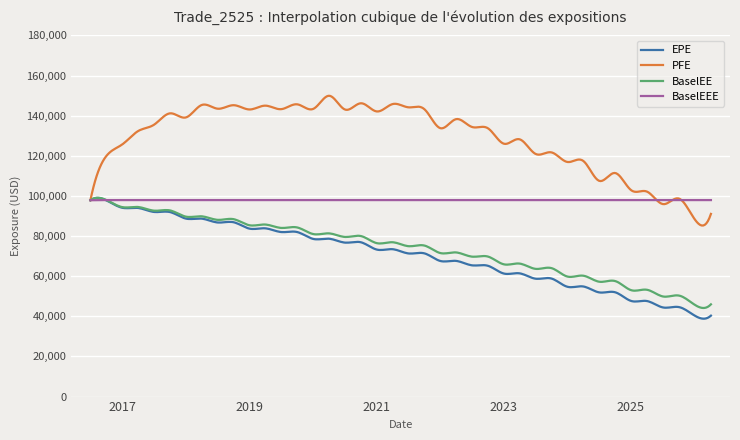

What is the smallest value displayed?

38818.6